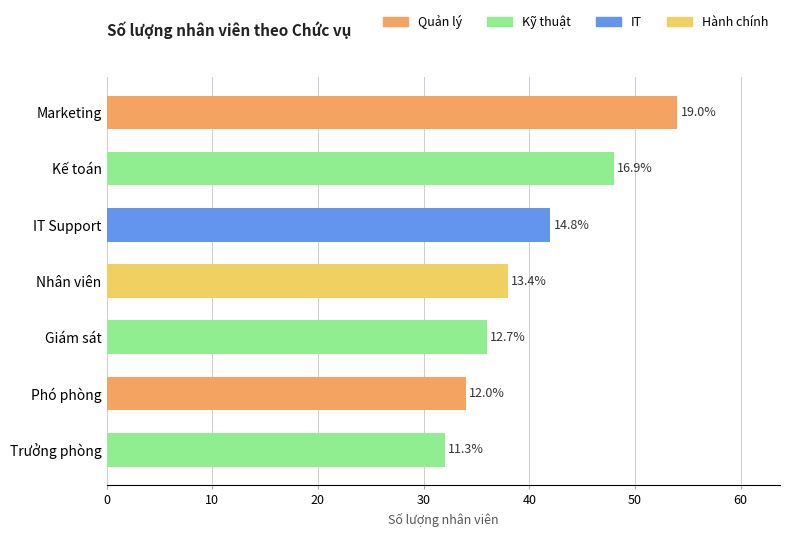

Approximately how many times larger is the value at IT Support compared to Trưởng phòng?

1.3